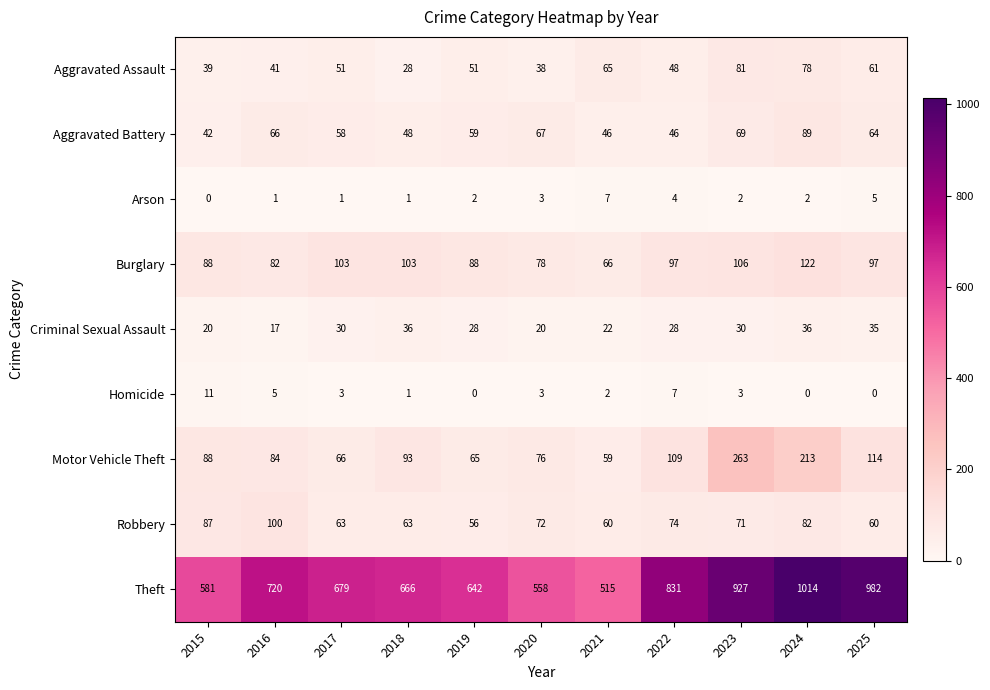

At which label does Aggravated Assault reach its minimum?

2018